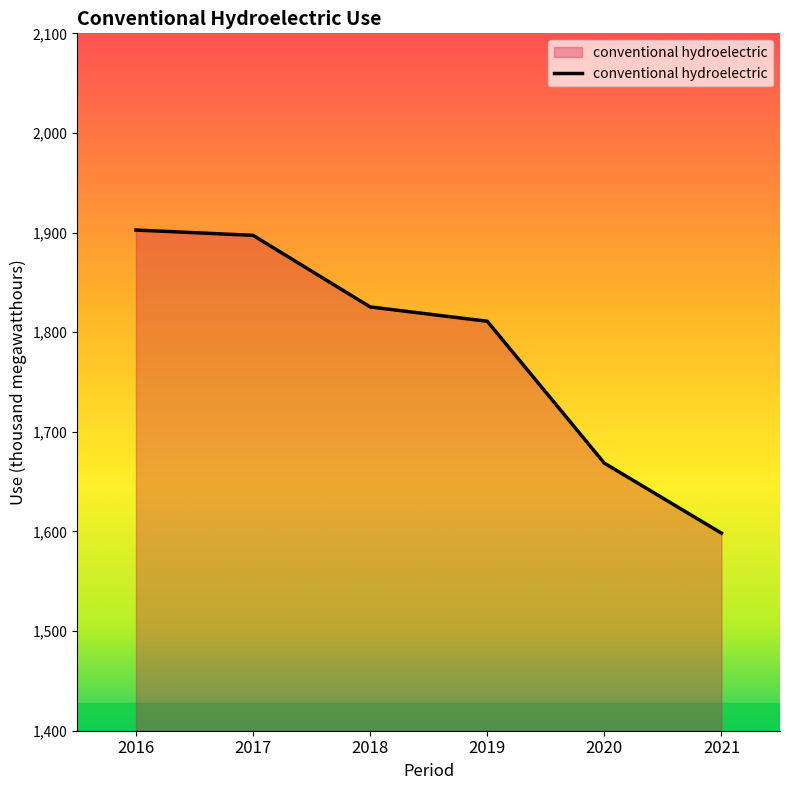

The value at 2021 is 1598.3. True or false?

True